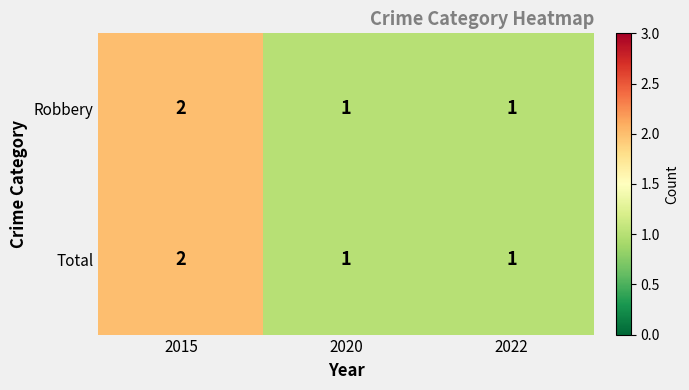

What is the sum of all Robbery values?

4